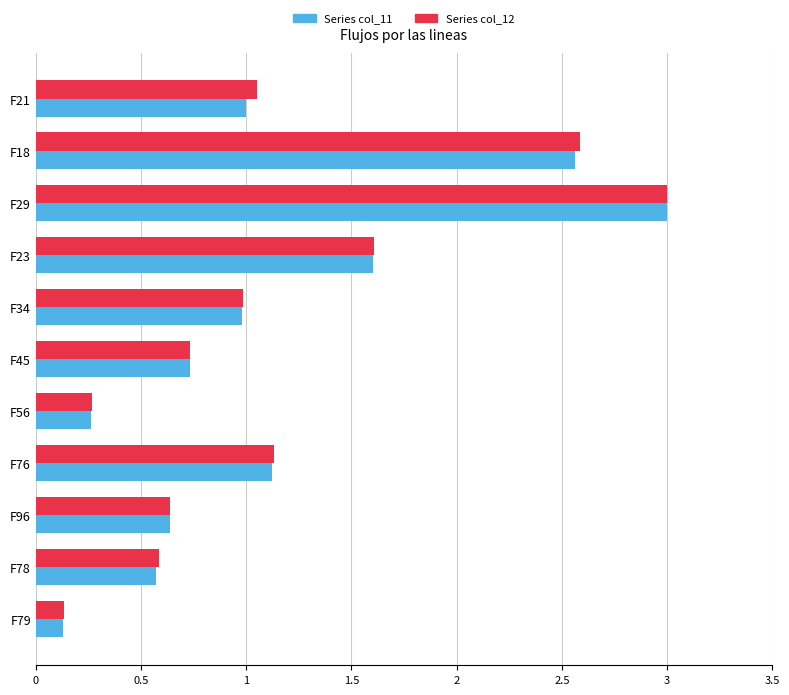

At which category is the sum across all series the highest?

F29